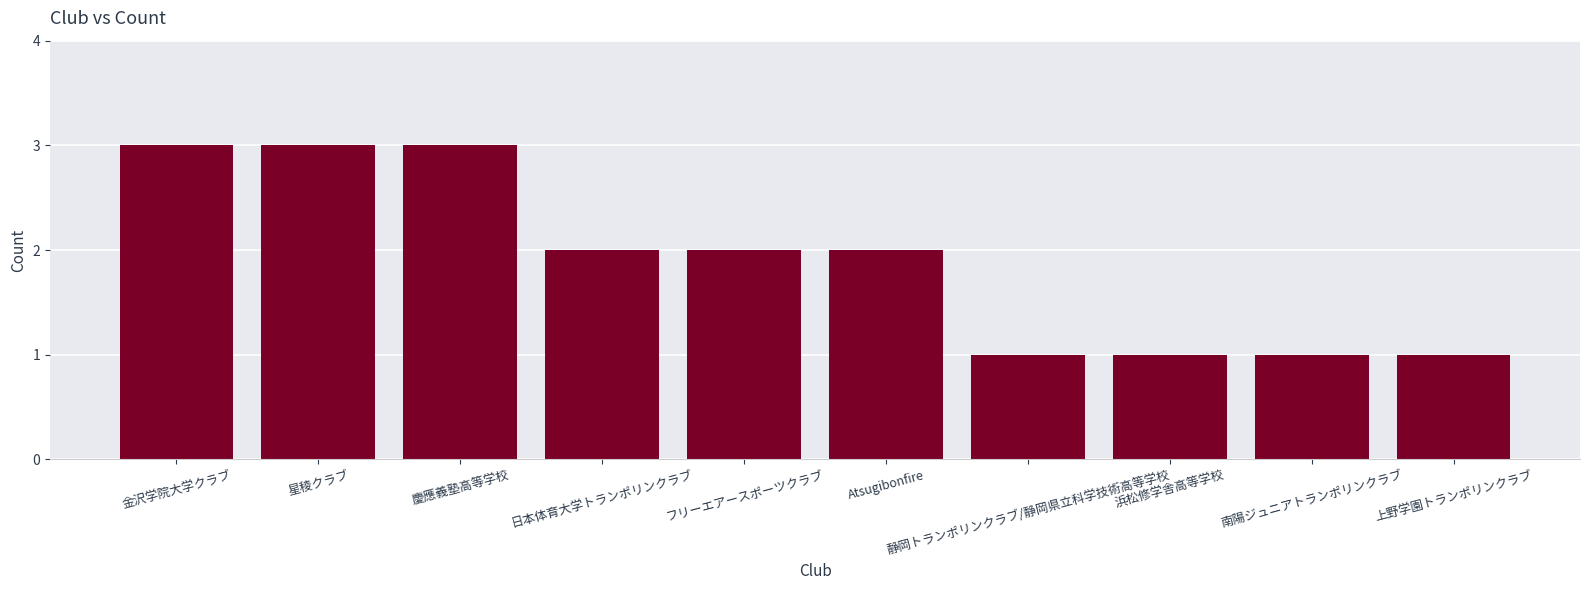

What is the maximum value shown in the chart?

3